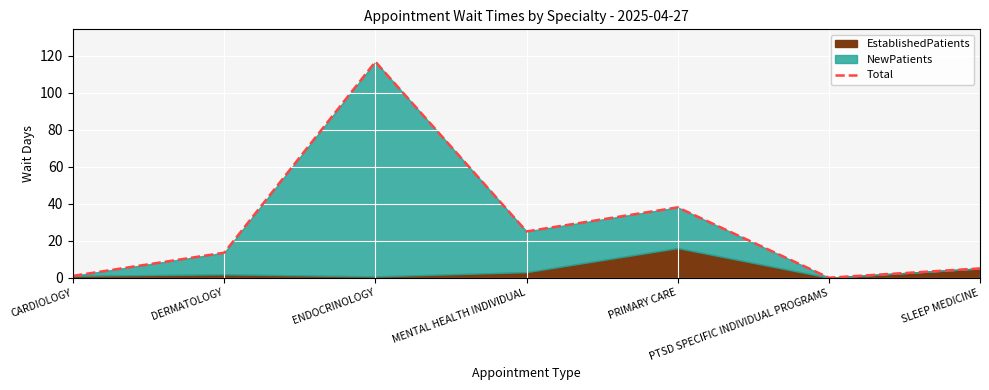

What is the ratio of the value at SLEEP MEDICINE to the value at PRIMARY CARE?

0.1